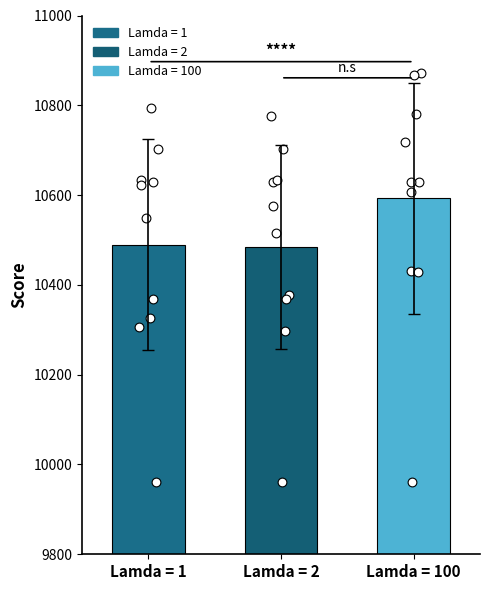

Between Lamda = 1 and Lamda = 2, which is larger?

Lamda = 1